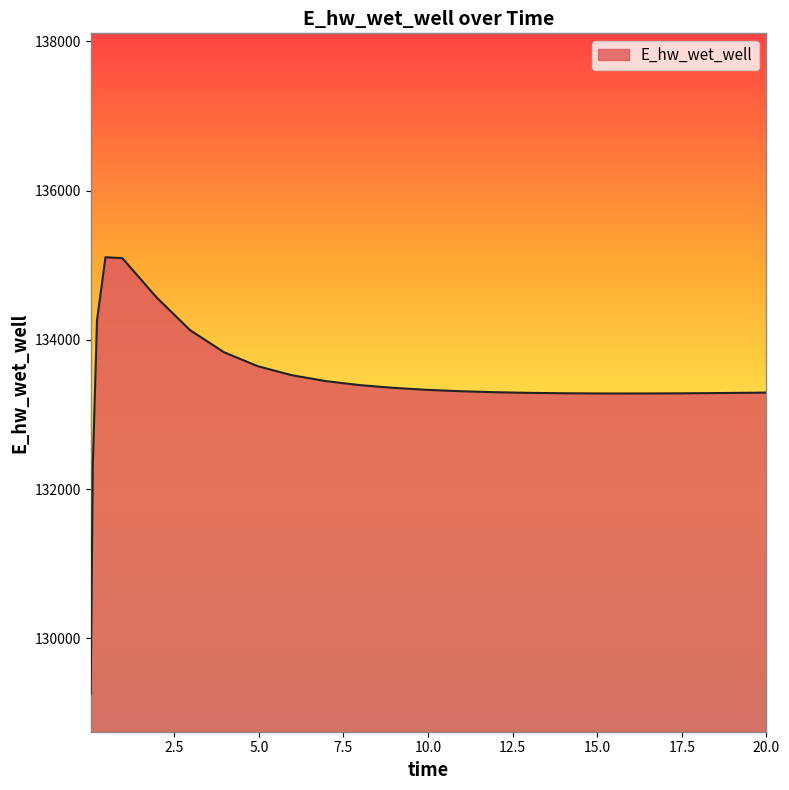

Count the number of data series in this chart.

1